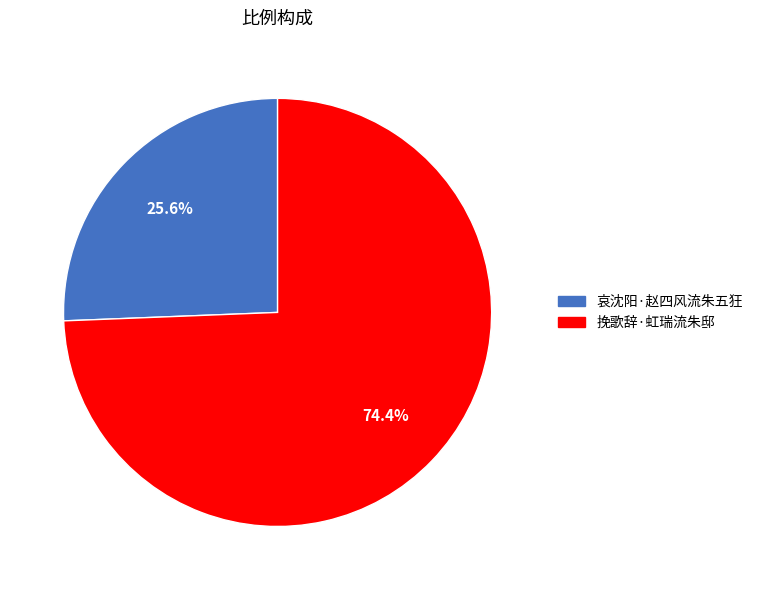

How many slices are in this pie chart?

2